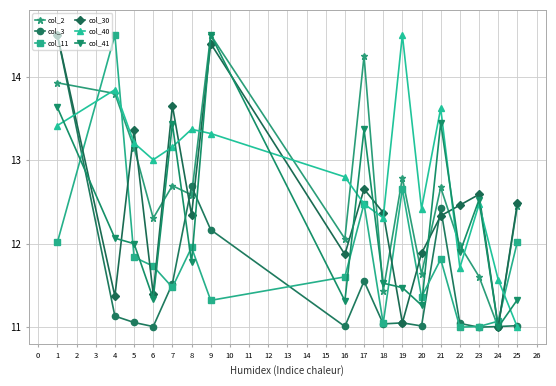

What is the spread (max minus min) of values at 5?

2.3